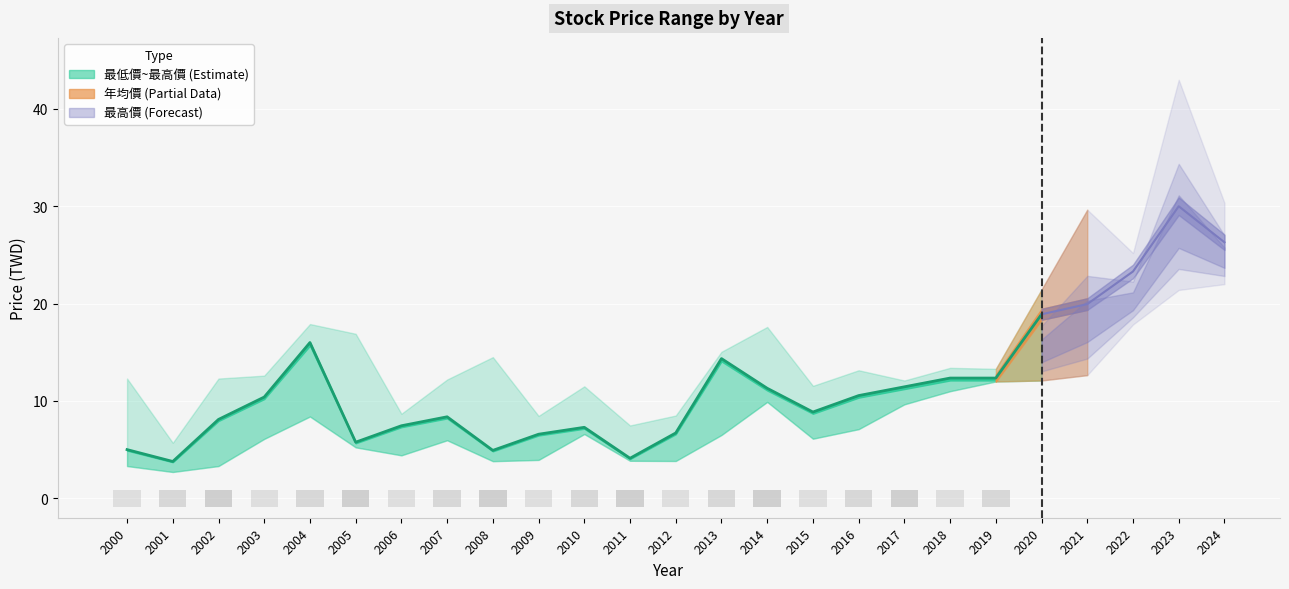

Between 2023 and 2016, which is larger?

2023